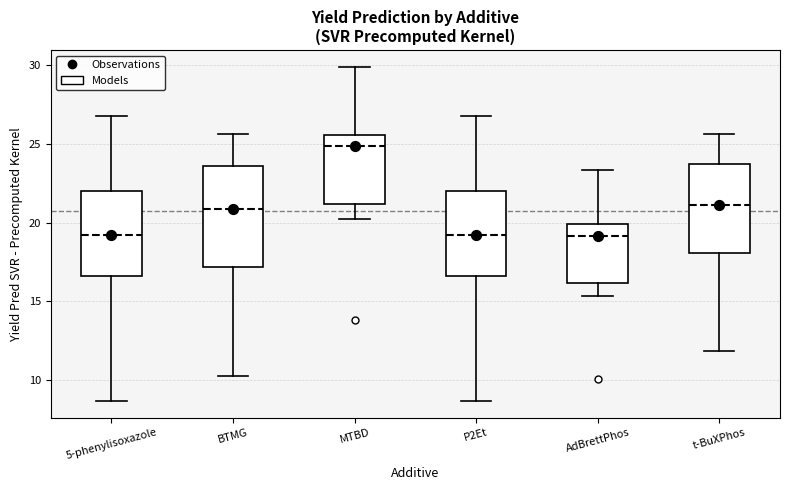

Reading left to right, read every box against the y-axis: the position of its median line, the range the box covers, and the ends of its whiskers. The values are not printed on the chart, so give them approximately, as read against the axis.

5-phenylisoxazole: median 19.0, box 16.5 to 22.0, whiskers 8.5 to 27.0
BTMG: median 21.0, box 17.0 to 23.5, whiskers 10.0 to 25.5
MTBD: median 25.0, box 21.0 to 25.5, whiskers 20.0 to 30.0
P2Et: median 19.0, box 16.5 to 22.0, whiskers 8.5 to 27.0
AdBrettPhos: median 19.0, box 16.0 to 20.0, whiskers 15.5 to 23.5
t-BuXPhos: median 21.0, box 18.0 to 23.5, whiskers 12.0 to 25.5